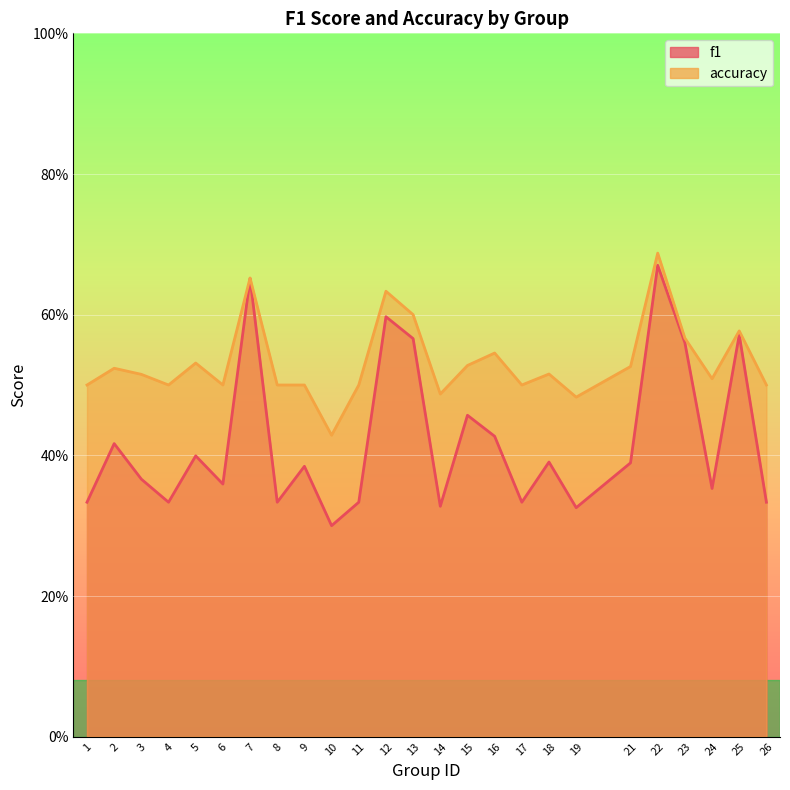

Between 8 and 24, which series saw the biggest shift?

f1